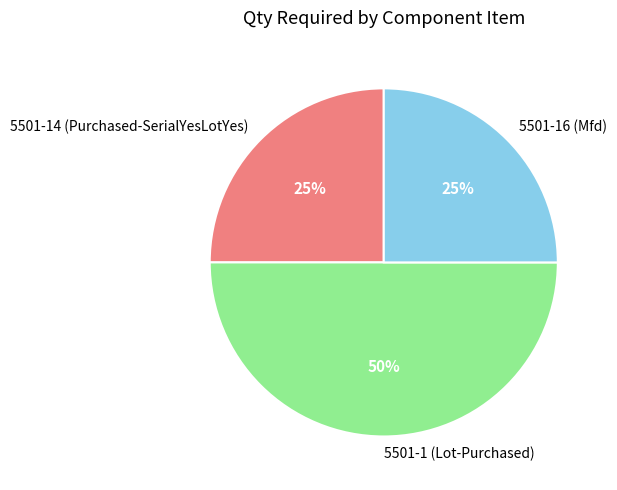

Is 5501-16 (Mfd) the majority of the pie?

No